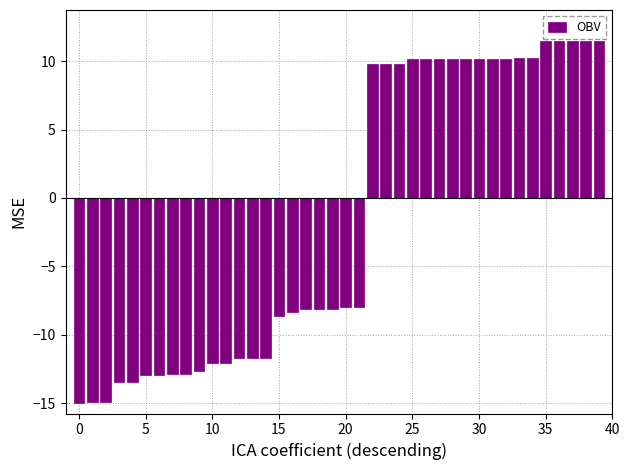

What is the value of the 29th bar from the left?

10.2